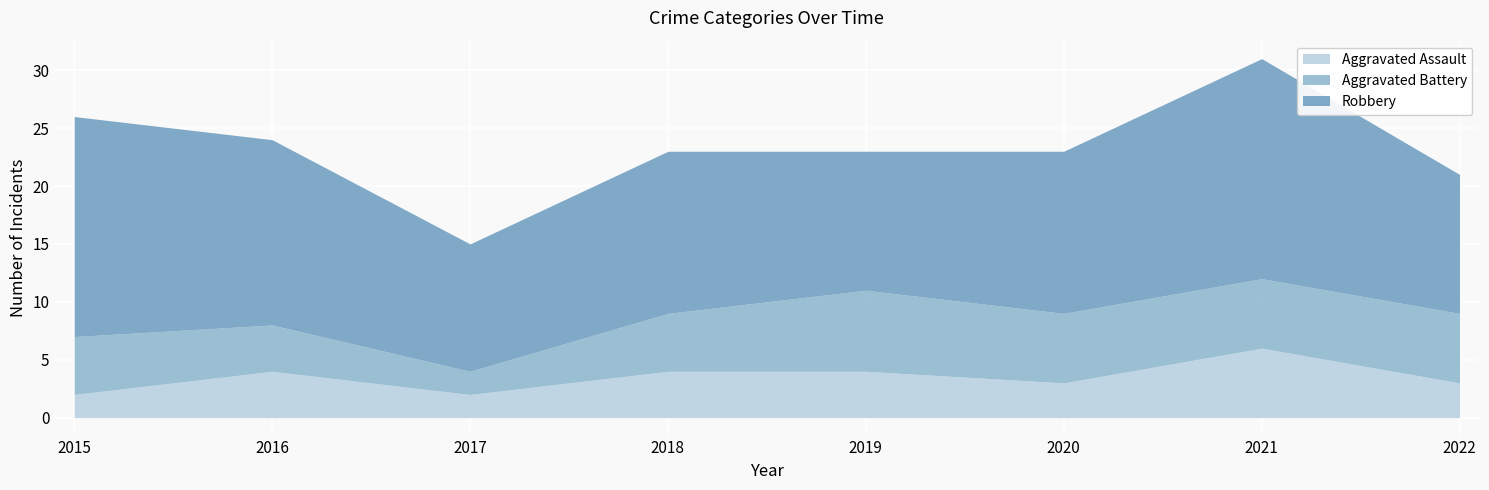

Where is Aggravated Assault nearest to the value 4?

2016